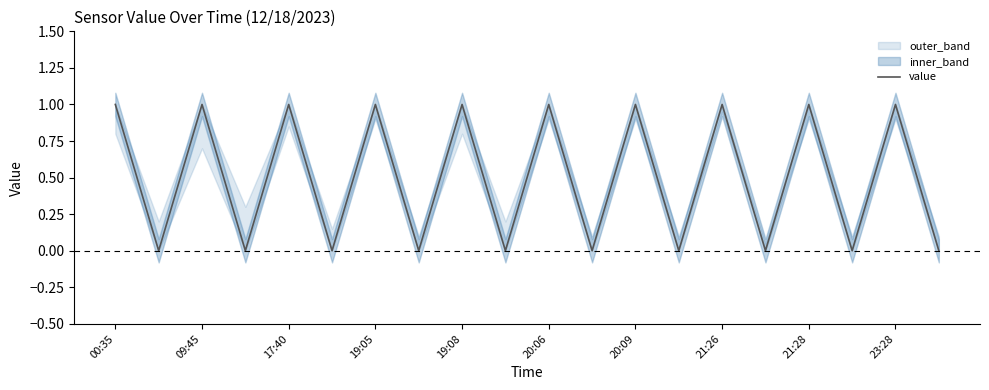

How many positive values are there?

10